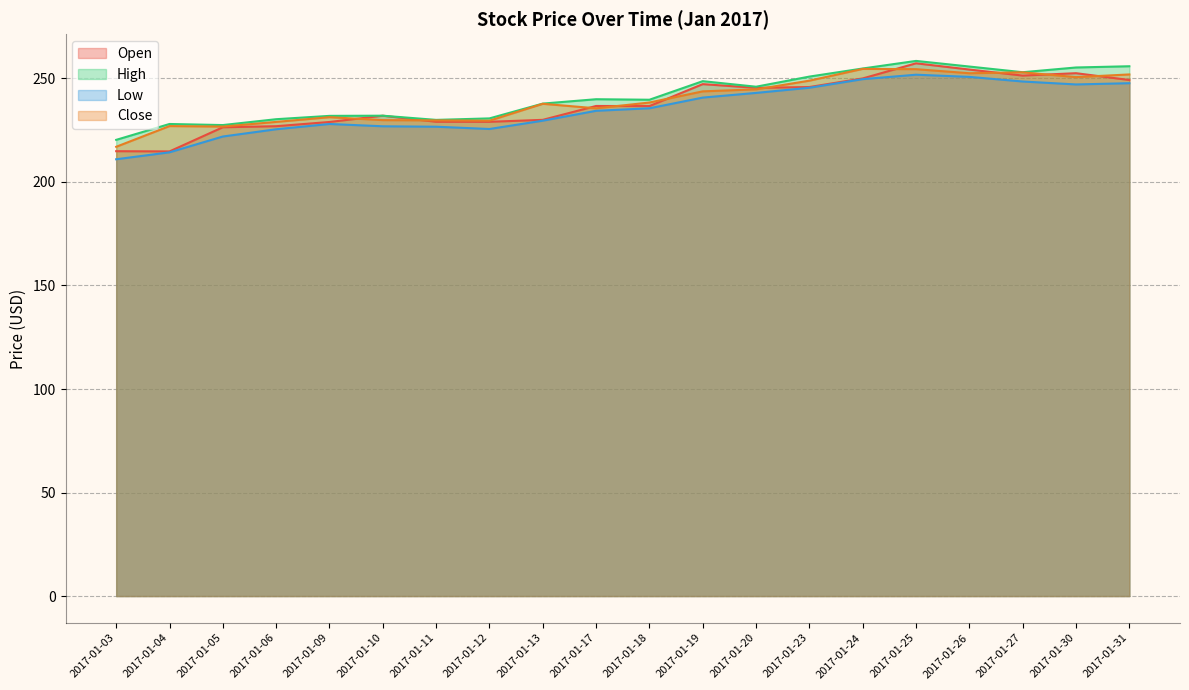

What is the sum of all Close values?

4786.4